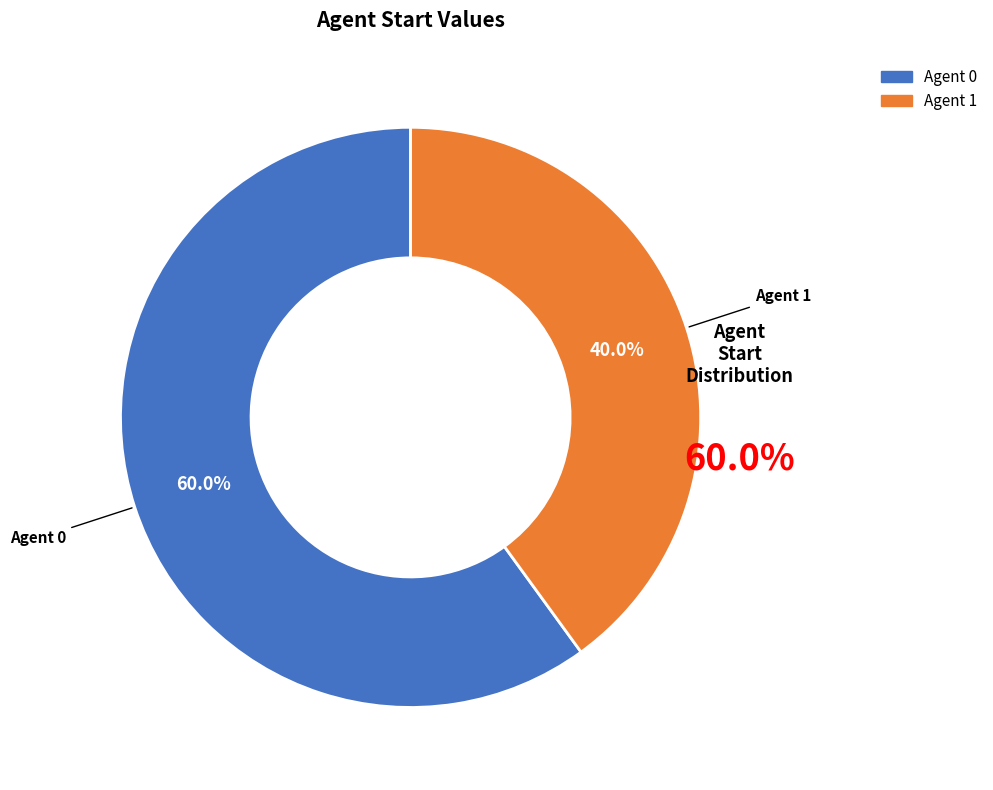

Count the number of slices in the pie.

2